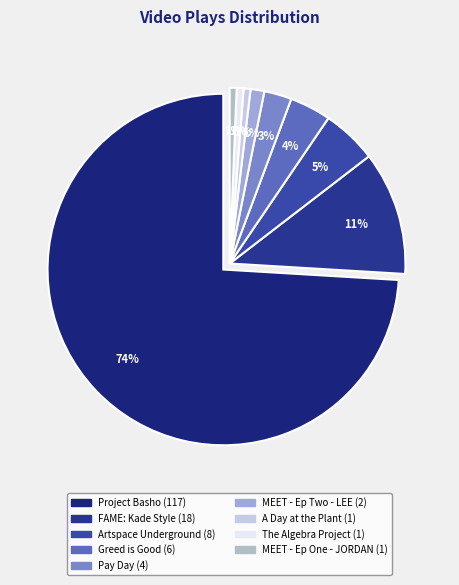

How many slices are in this pie chart?

9